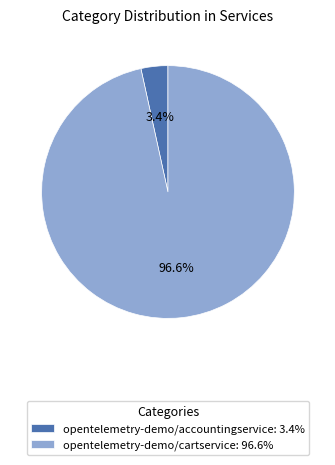

Rank the categories by value from highest to lowest.

opentelemetry-demo/cartservice, opentelemetry-demo/accountingservice